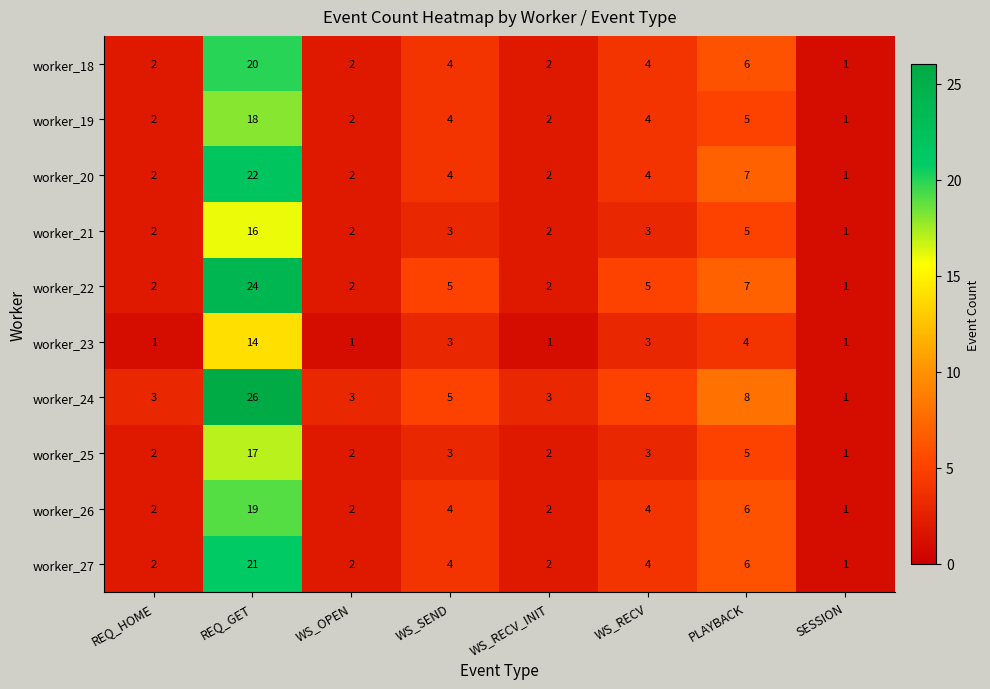

Between WS_RECV_INIT and WS_RECV, which series saw the biggest shift?

worker_22